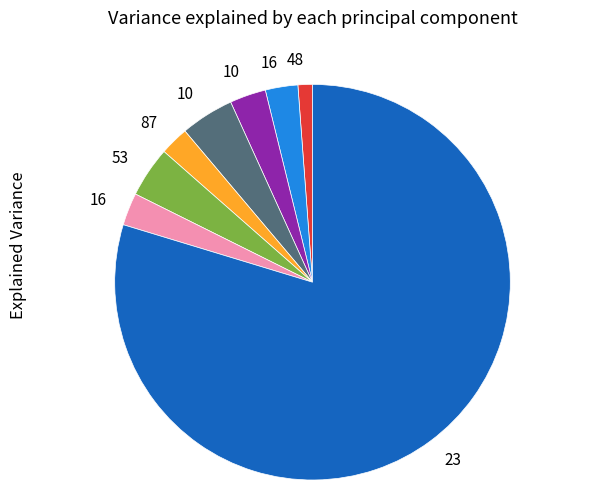

Does any single category account for the majority?

Yes